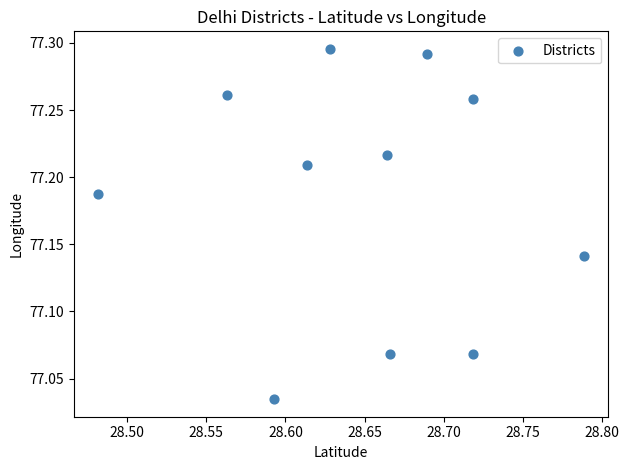

What is the range of X values (max minus min)?

0.3